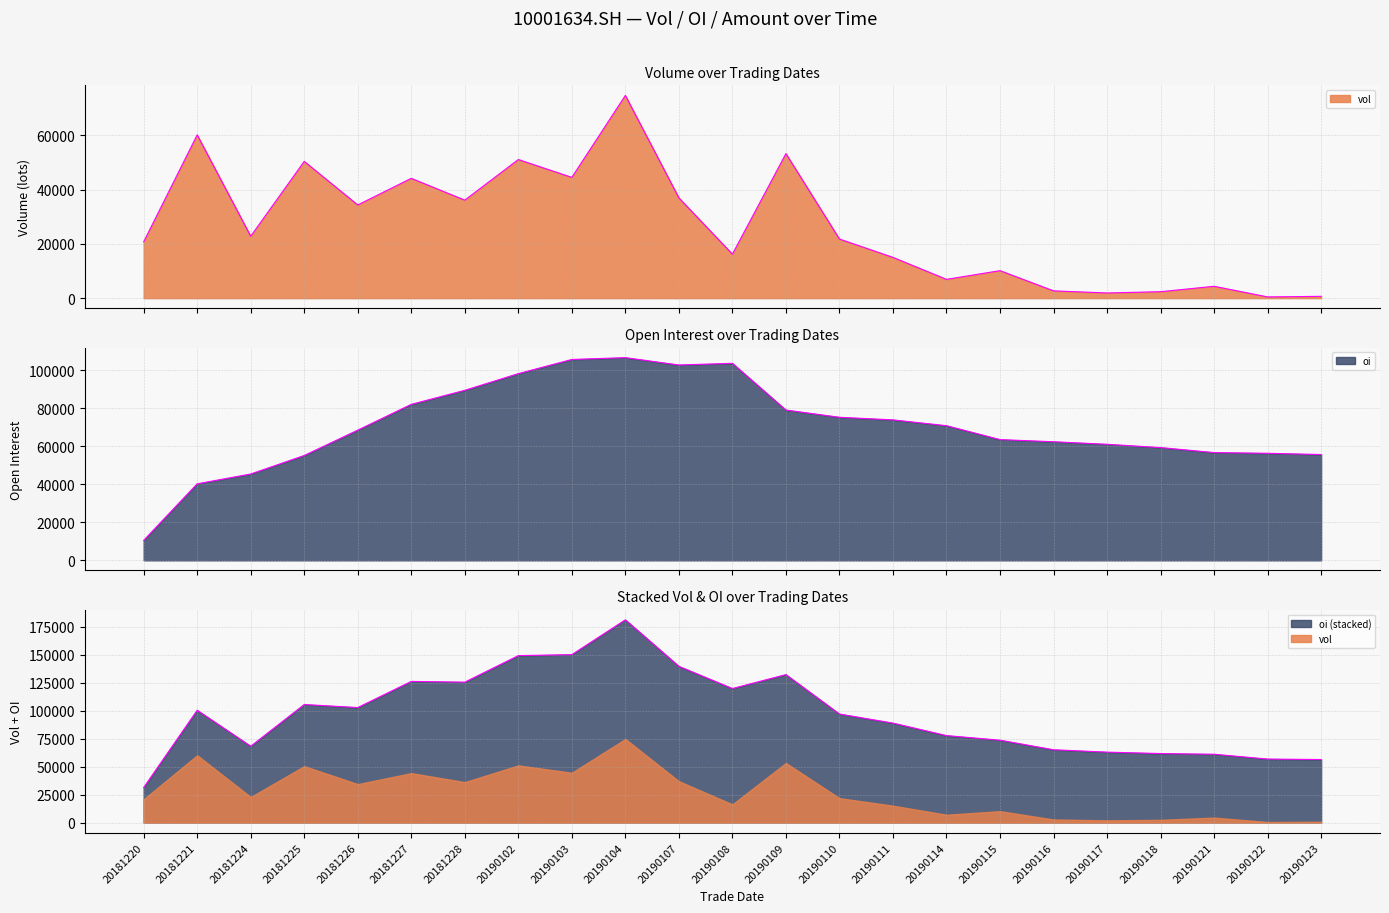

What is the value of the oi point at the 23rd from the left?

55608